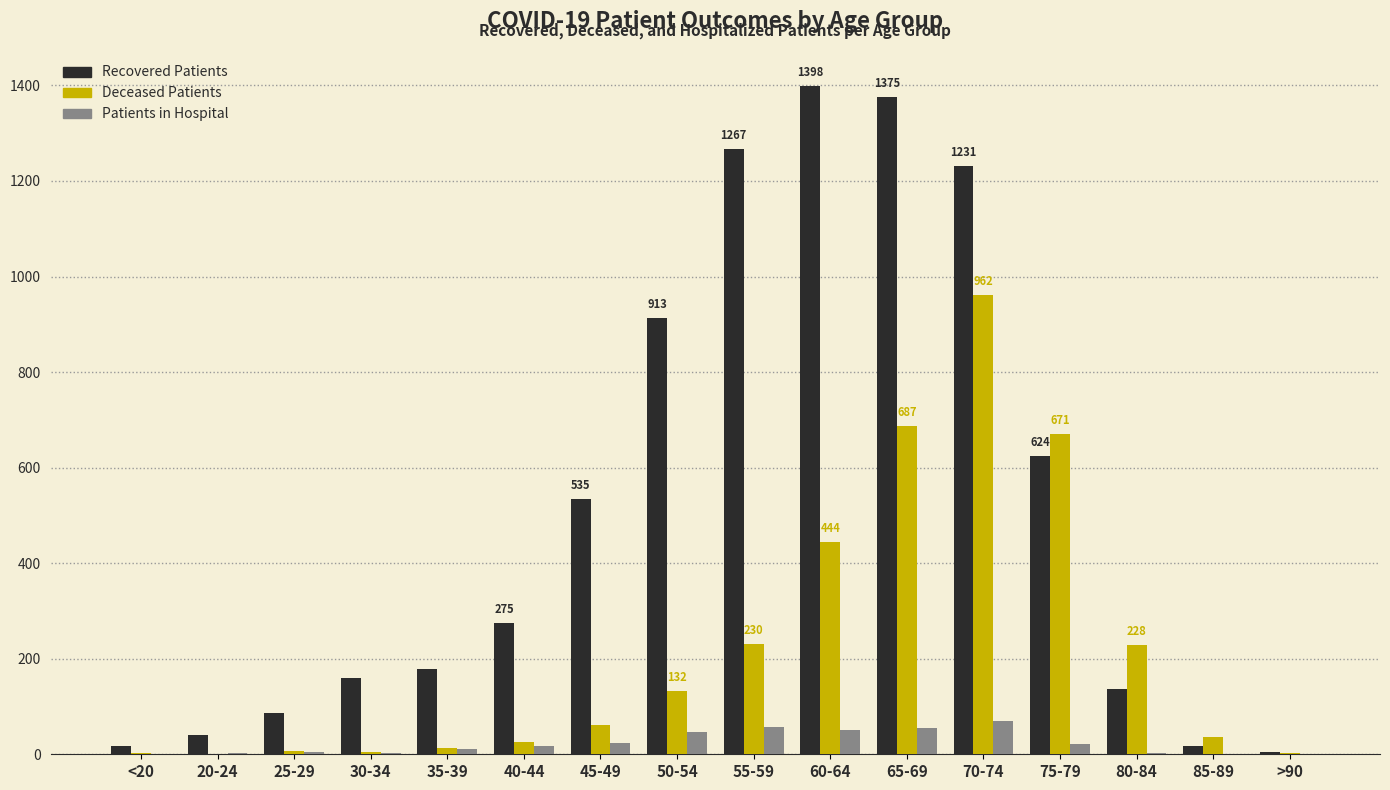

What is the spread (max minus min) of values at 60-64?

1348